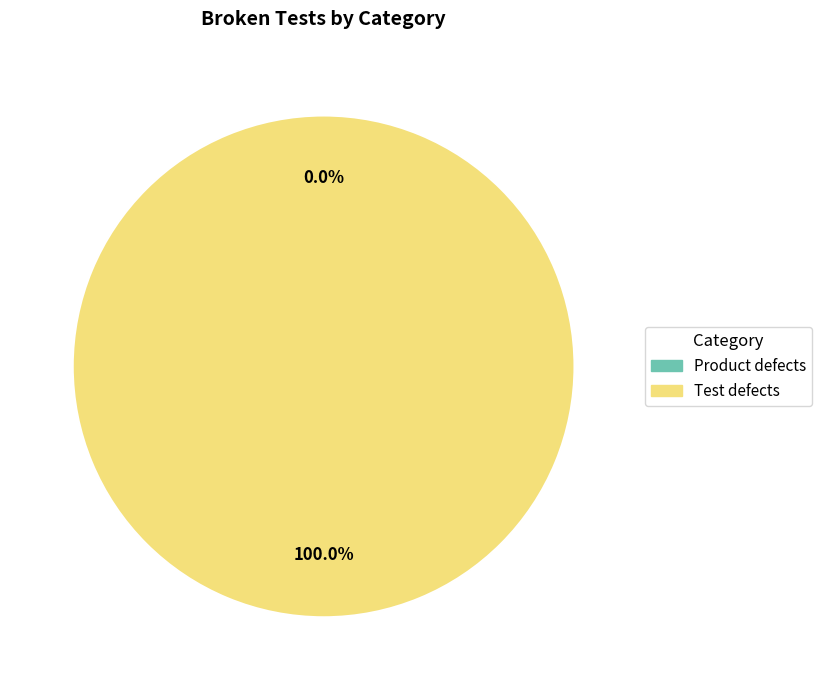

Which slice represents more than half of the pie?

Test defects